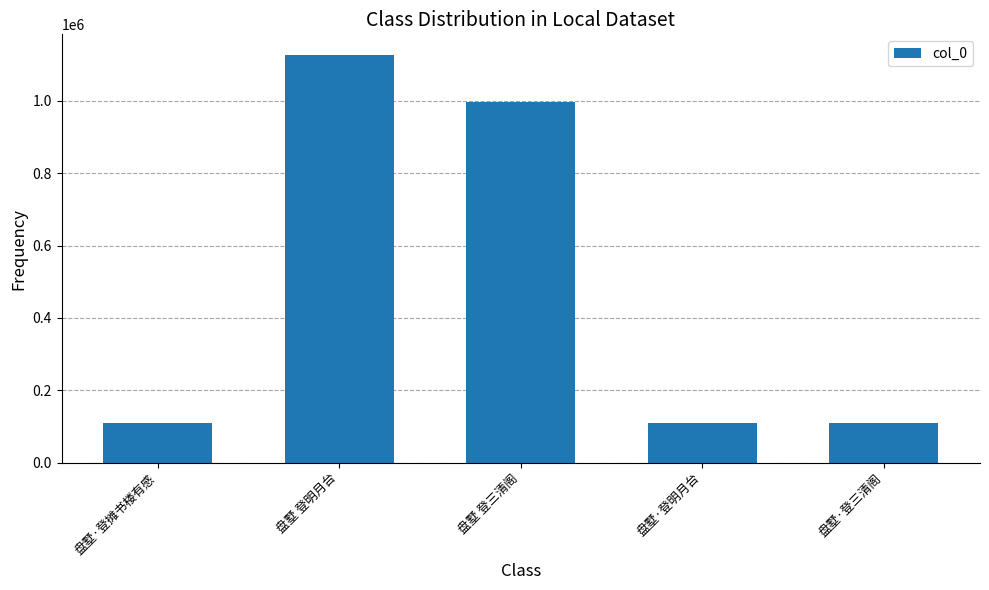

Are the bars grouped side by side (vs. stacked)?

No